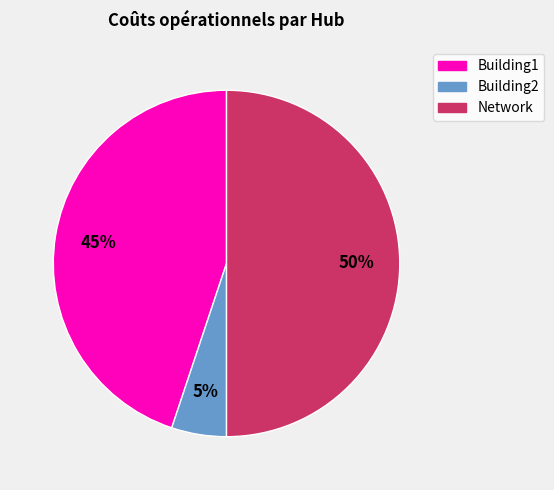

To the nearest percent, what is the combined percentage of Network and Building1?

95%